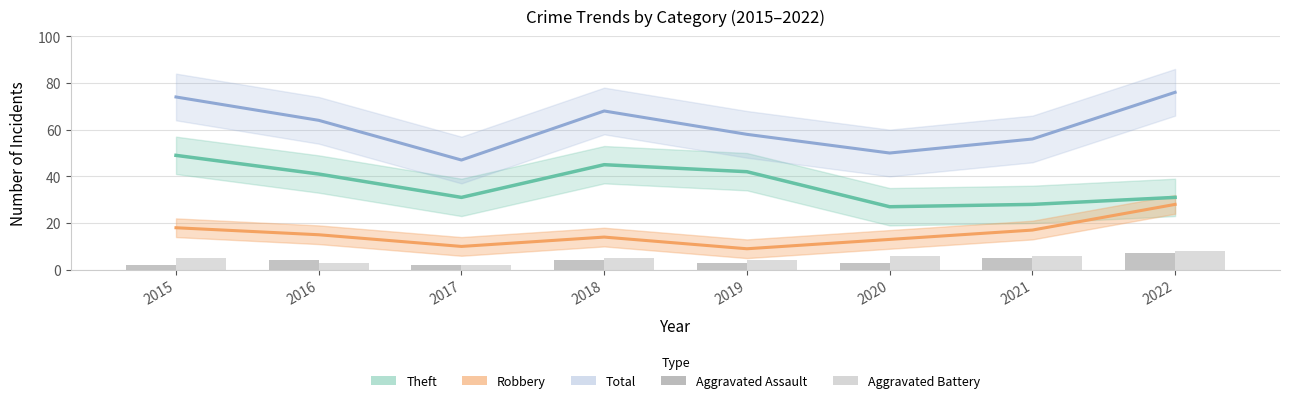

How many bars are there in each group?

2